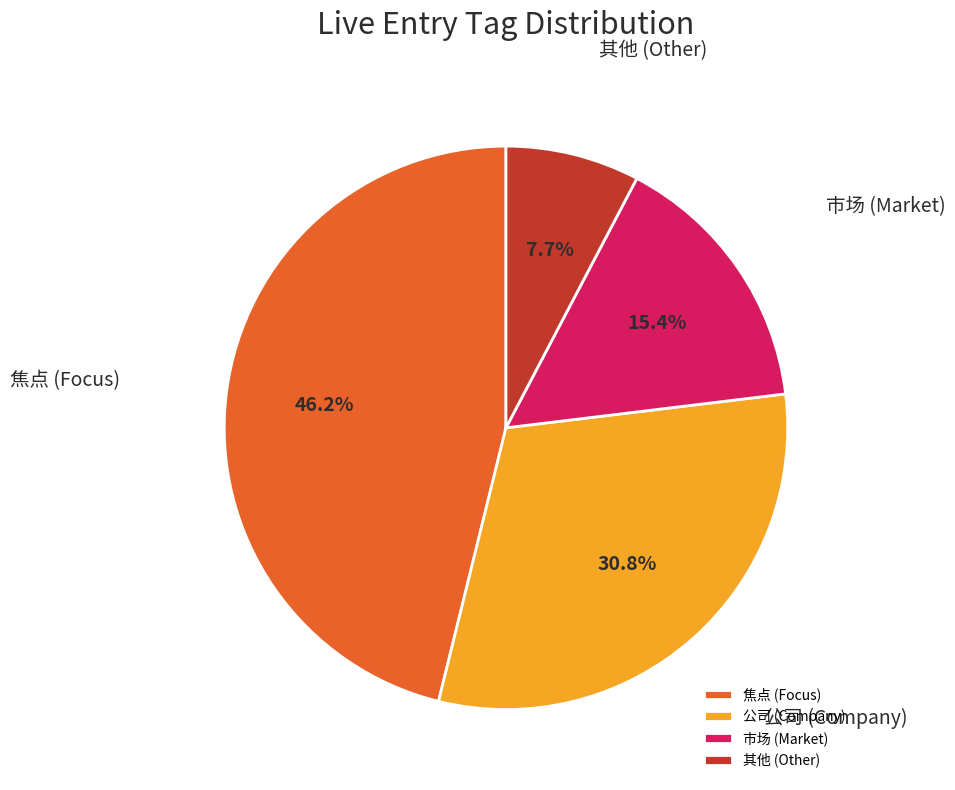

What is the largest slice in the pie chart?

焦点 (Focus)